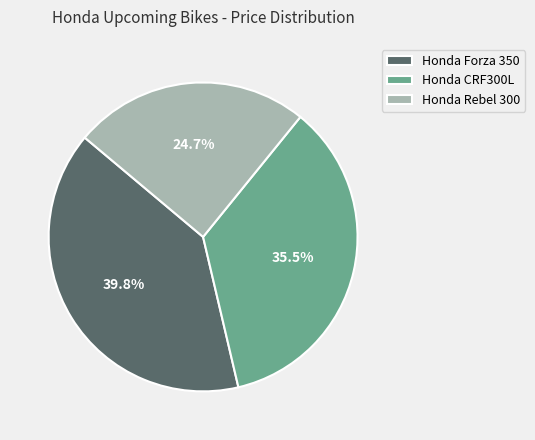

Between Honda Rebel 300 and Honda Forza 350, which is larger?

Honda Forza 350